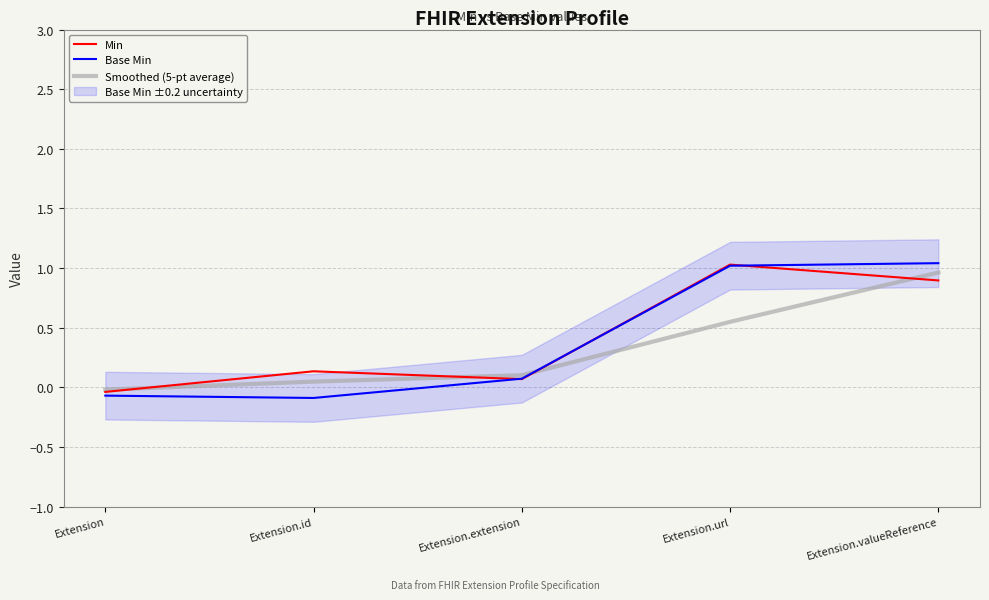

Which series has the largest total across all categories?

Min